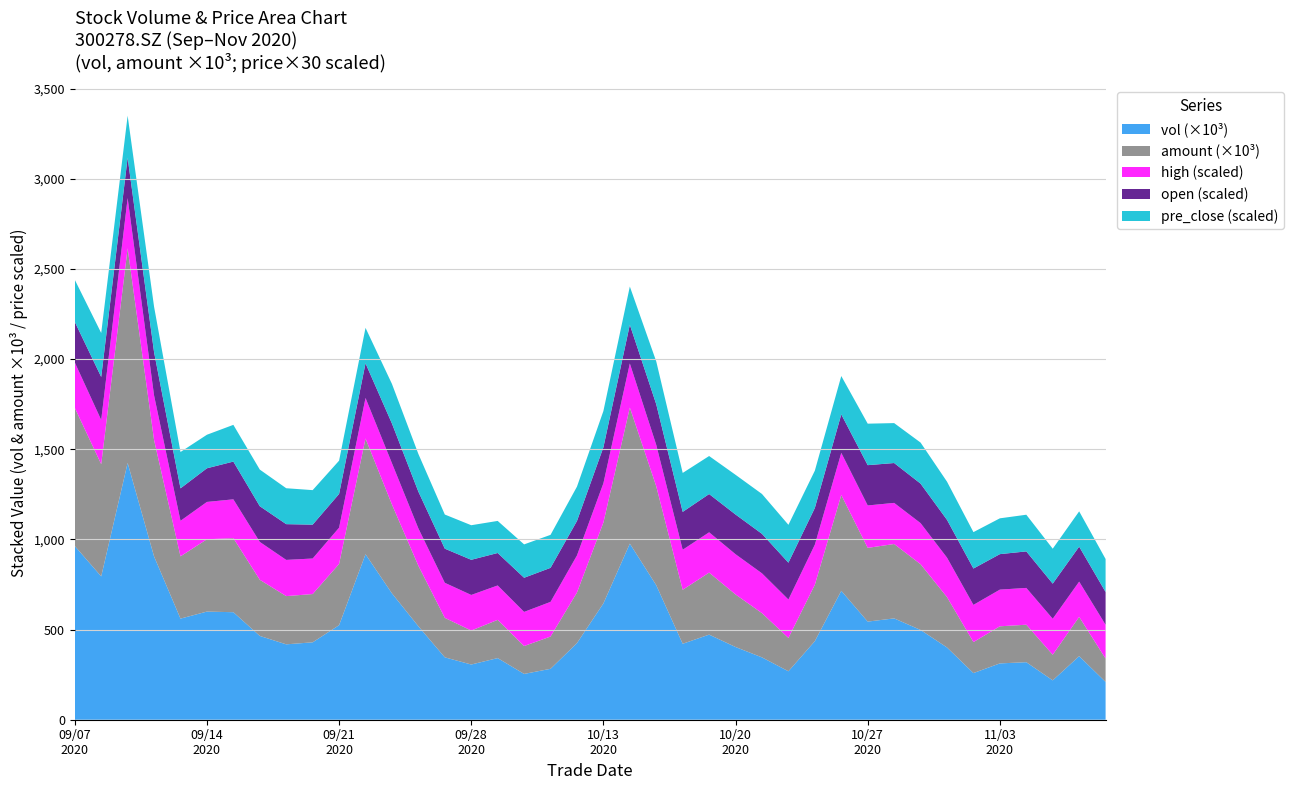

Reading right to left, extract all data points from this chart.

vol: 209514.8	352642.0	218322.6	319045.0	312319.0	258752.1	400716.2	497893.5	561954.6	544206.0	714869.0	435787.0	268669.0	345700.2	403200.0	472002.0	421181.5	745900.0	976499.0	645082.0	424908.5	282338.5	253985.0	341766.0	306158.0	345940.9	518282.4	700716.0	917776.1	524268.8	429269.8	418062.8	464731.1	596235.8	599720.8	560721.8	905501.8	1424145.5	794904.2	963543.5
amount: 129458.9	217586.7	142115.1	207897.0	205779.4	171722.2	279247.5	364380.3	412515.1	408805.3	531414.4	312786.8	184875.2	245288.7	291358.1	343899.9	299420.5	548124.5	754613.9	448306.7	280345.8	178913.3	154667.3	212039.1	188359.4	218959.9	335454.6	492742.2	641677.0	339681.7	267662.8	267513.6	311335.6	410517.0	401096.1	345275.1	645403.3	1190279.4	622020.9	765990.4
high: 6.2	6.5	6.7	6.8	6.8	6.9	7.3	7.6	7.6	7.8	7.8	7.4	7.1	7.4	7.4	7.5	7.4	7.7	8.2	7.3	6.9	6.4	6.3	6.4	6.6	6.5	6.9	7.6	7.5	6.7	6.6	6.7	7.0	7.2	6.9	6.6	8.2	9.3	8.2	8.4
open: 6.1	6.5	6.5	6.8	6.6	6.7	7.0	7.3	7.4	7.5	7.1	6.8	6.8	7.3	7.3	7.1	7.0	7.5	7.2	6.7	6.4	6.3	6.3	6.0	6.5	6.3	6.8	7.3	6.4	6.2	6.3	6.6	6.6	7.0	6.2	6.0	8.0	7.5	8.0	7.5
pre_close: 6.1	6.5	6.5	6.8	6.6	6.7	7.1	7.6	7.4	7.7	7.1	6.9	7.0	7.4	7.3	7.0	7.2	7.9	7.1	6.7	6.3	6.1	6.2	5.9	6.4	6.3	7.0	7.3	6.6	6.2	6.4	6.6	6.8	6.8	6.2	6.7	8.4	7.8	8.1	7.8